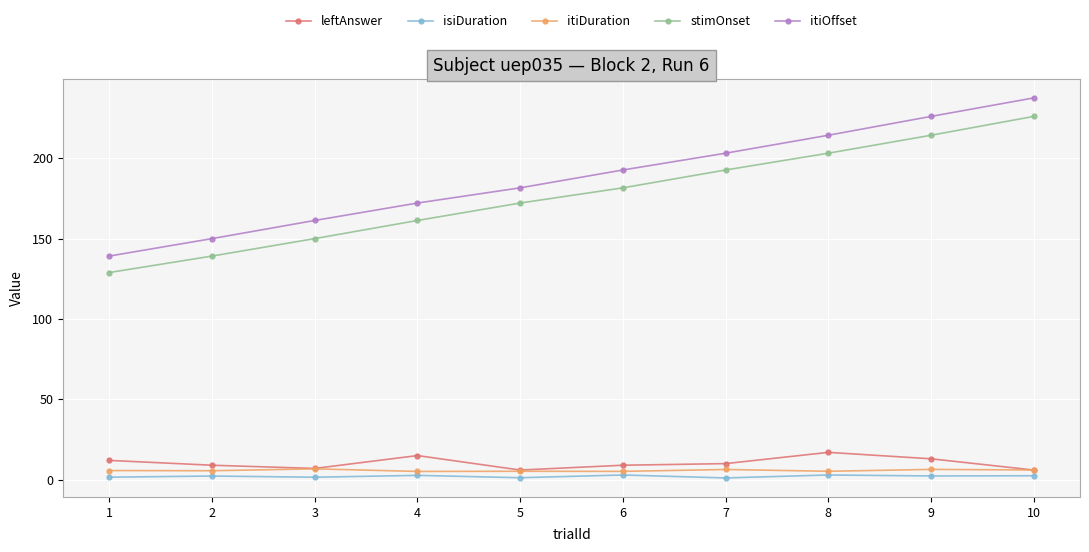

What are all the series names shown in the legend?

leftAnswer, isiDuration, itiDuration, stimOnset, itiOffset